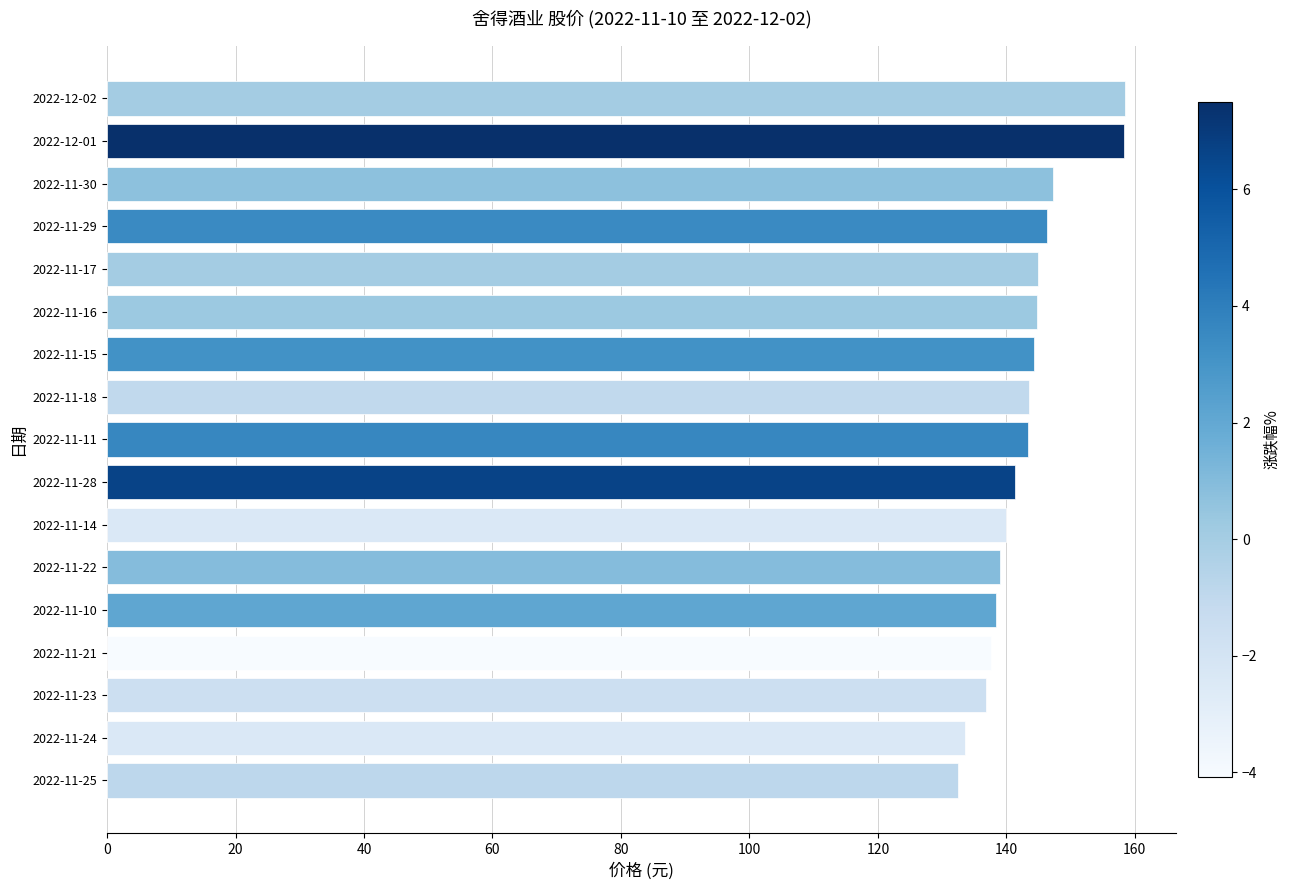

What is the difference between the maximum and second lowest values?

24.9